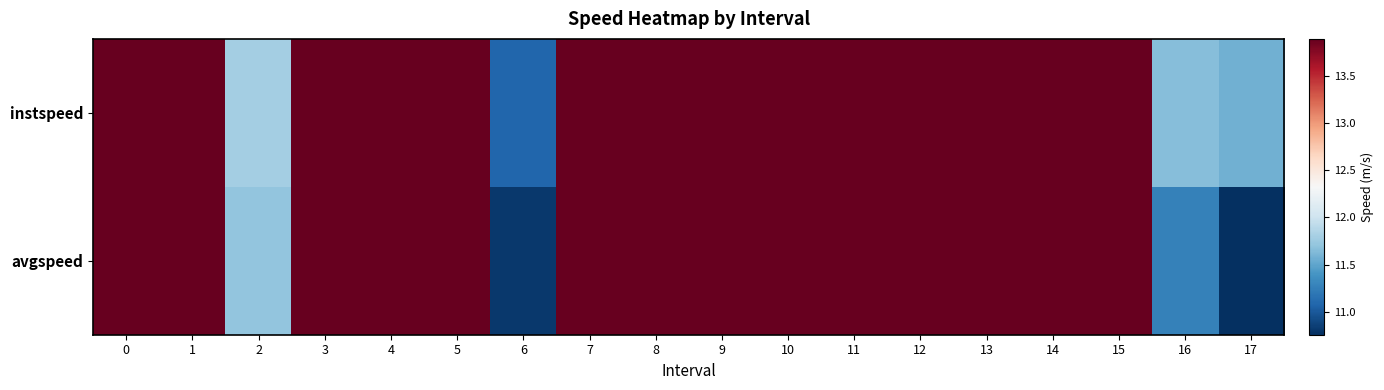

Rank the series at 1 from lowest to highest value.

instspeed, avgspeed